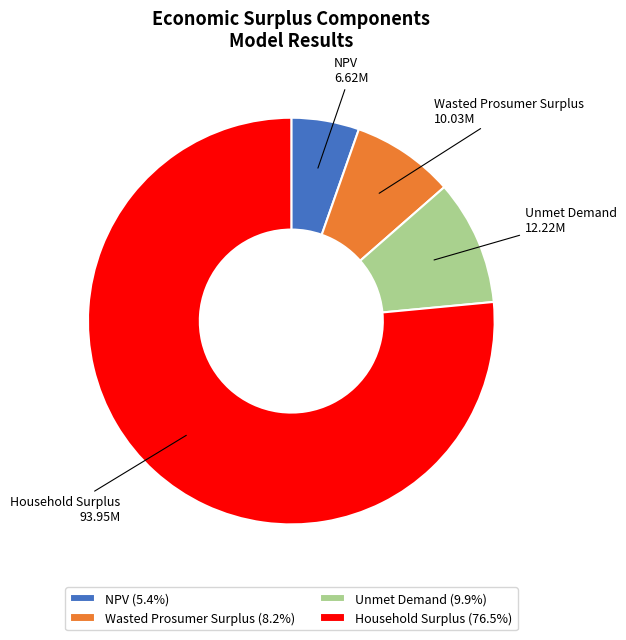

Which slice represents more than half of the pie?

Household Surplus